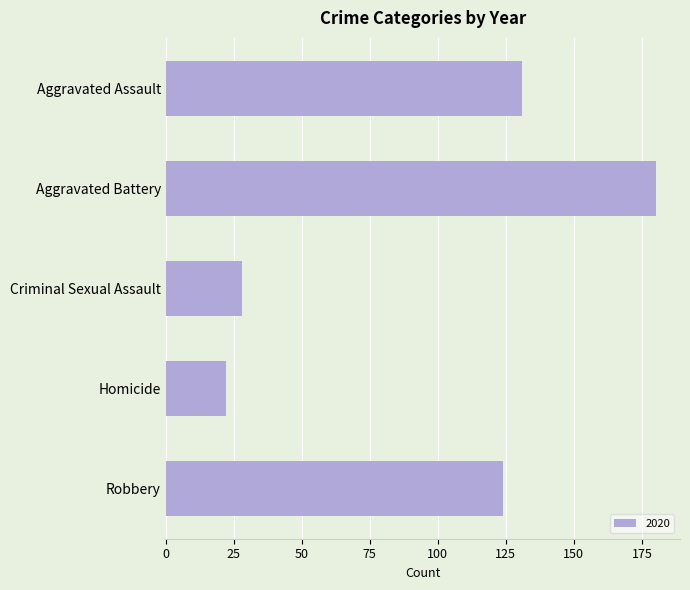

True or false: the data shows 45 at Aggravated Battery.

False